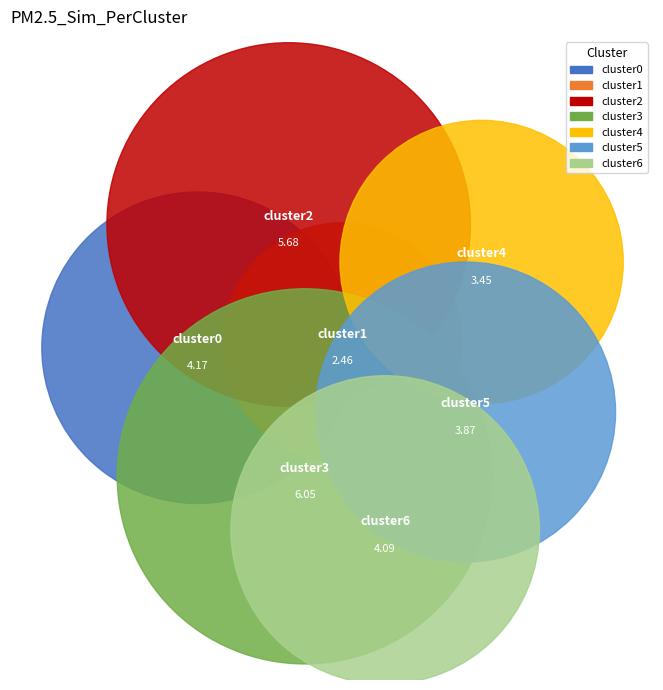

Count the number of slices in the pie.

7